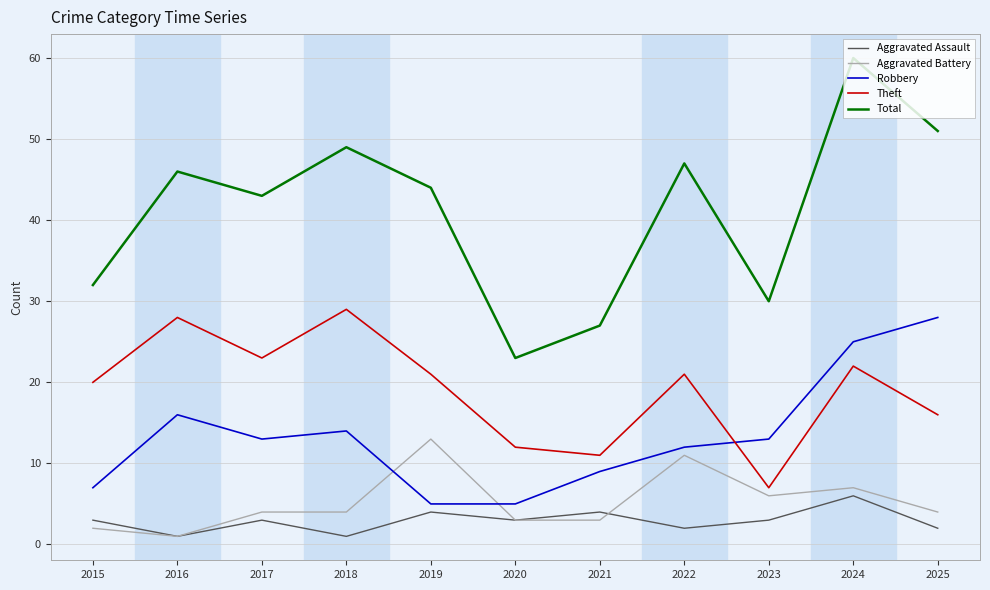

Which series ends up on top after the final intersection of Theft and Robbery?

Robbery